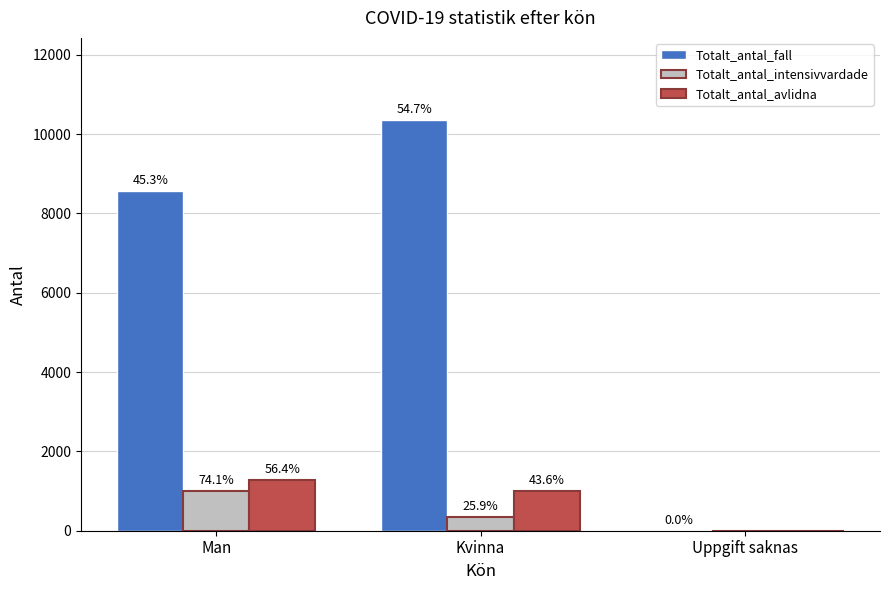

What are all the series names shown in the legend?

Totalt_antal_fall, Totalt_antal_intensivvardade, Totalt_antal_avlidna